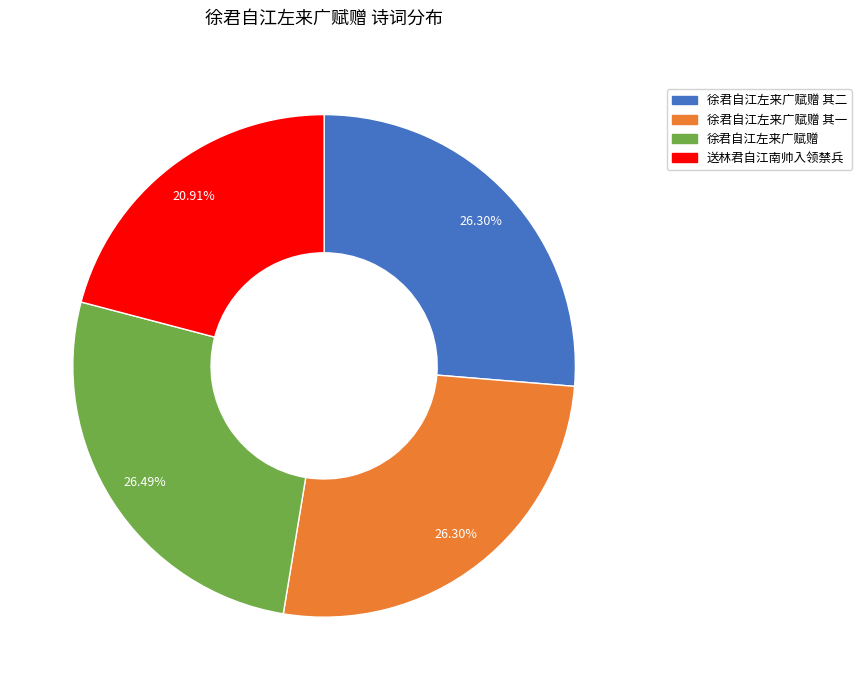

Does any single category account for the majority?

No